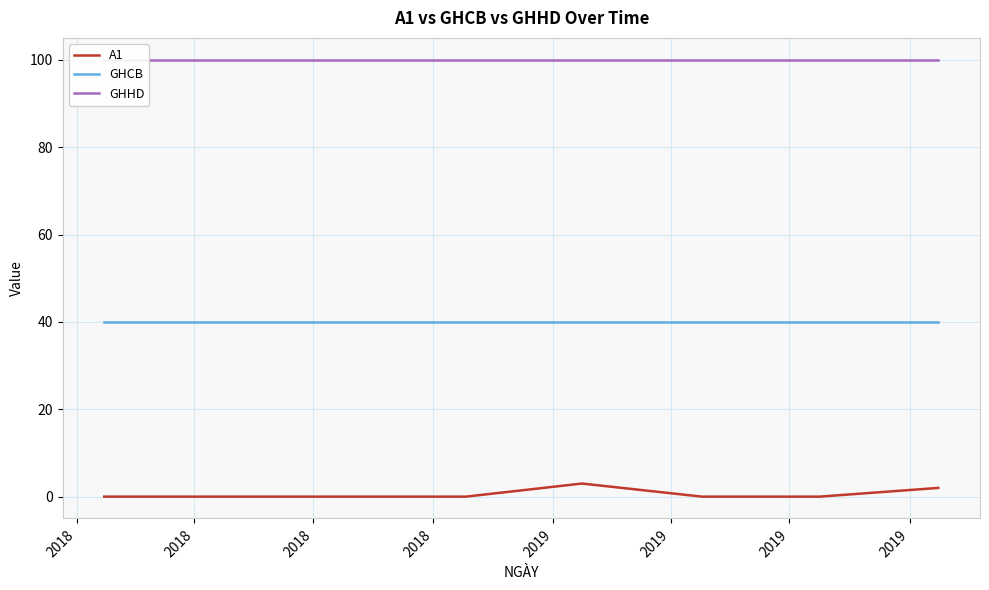

What is the difference between the highest and lowest values at 2019?

97